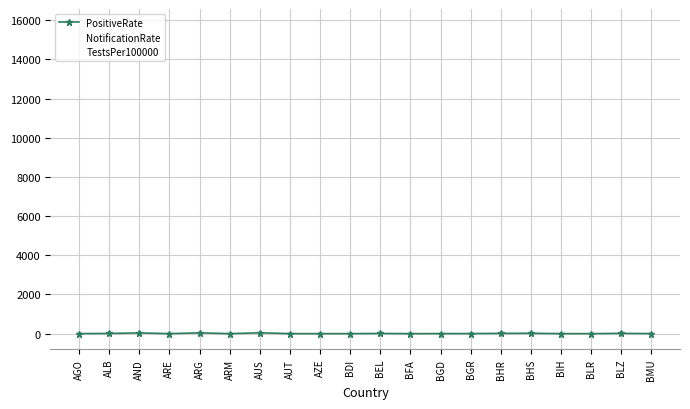

At which category does the chart reach its peak across all series?

BMU